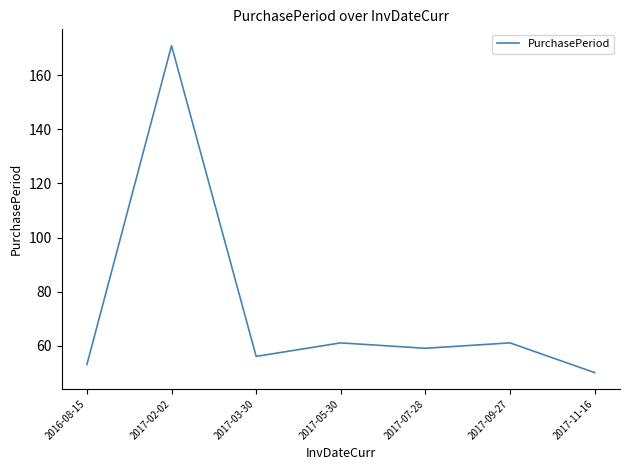

Is it true that the value at 2017-03-30 is 15?

False